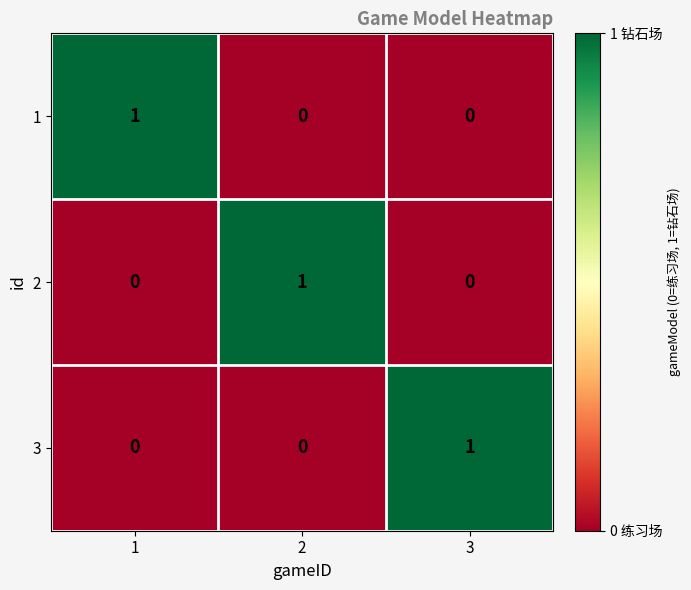

Count the 3 values in the range 0 to 1.

3